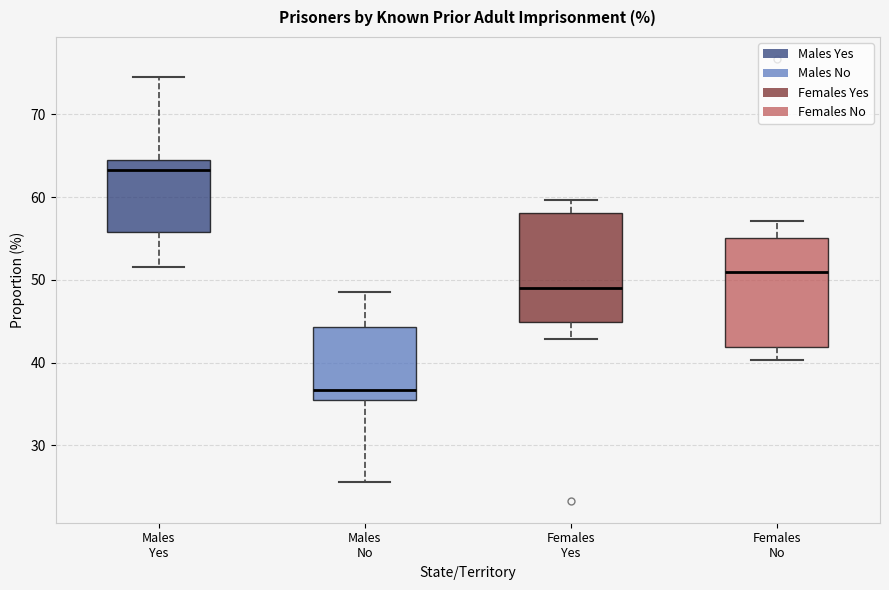

Reading left to right, transcribe this box plot: for each box, give where its median line is, the range the box spans, and where its two whiskers end, as read against the y-axis. The values are not printed on the chart, so give them approximately, as read against the axis.

Males Yes: median 63, box 56 to 65, whiskers 52 to 75
Males No: median 37, box 36 to 44, whiskers 26 to 49
Females Yes: median 49, box 45 to 58, whiskers 43 to 60
Females No: median 51, box 42 to 55, whiskers 40 to 57